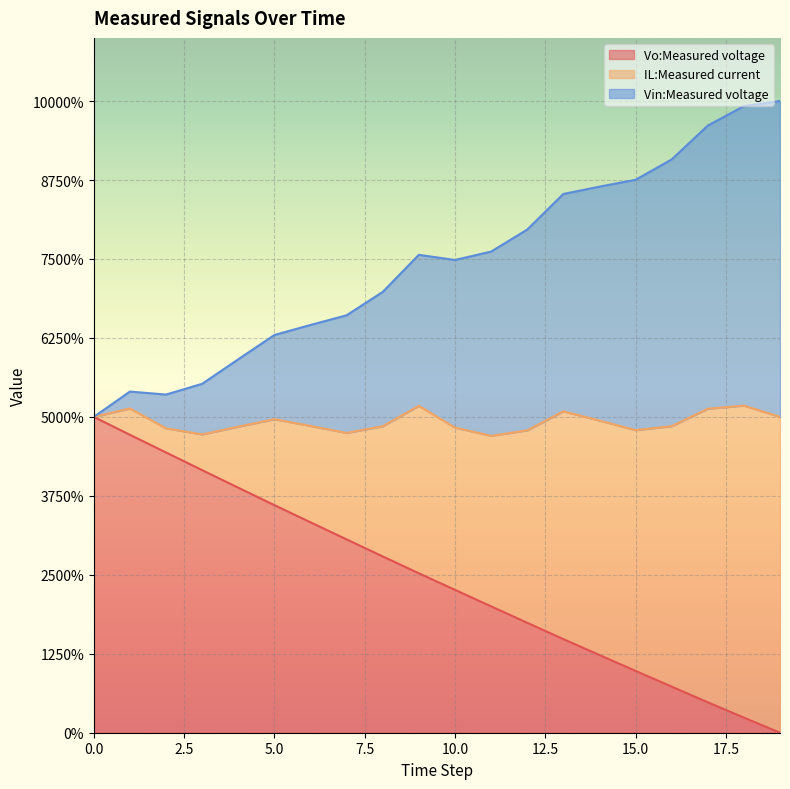

Between 1 and 15, which series saw the biggest shift?

Vo:Measured voltage